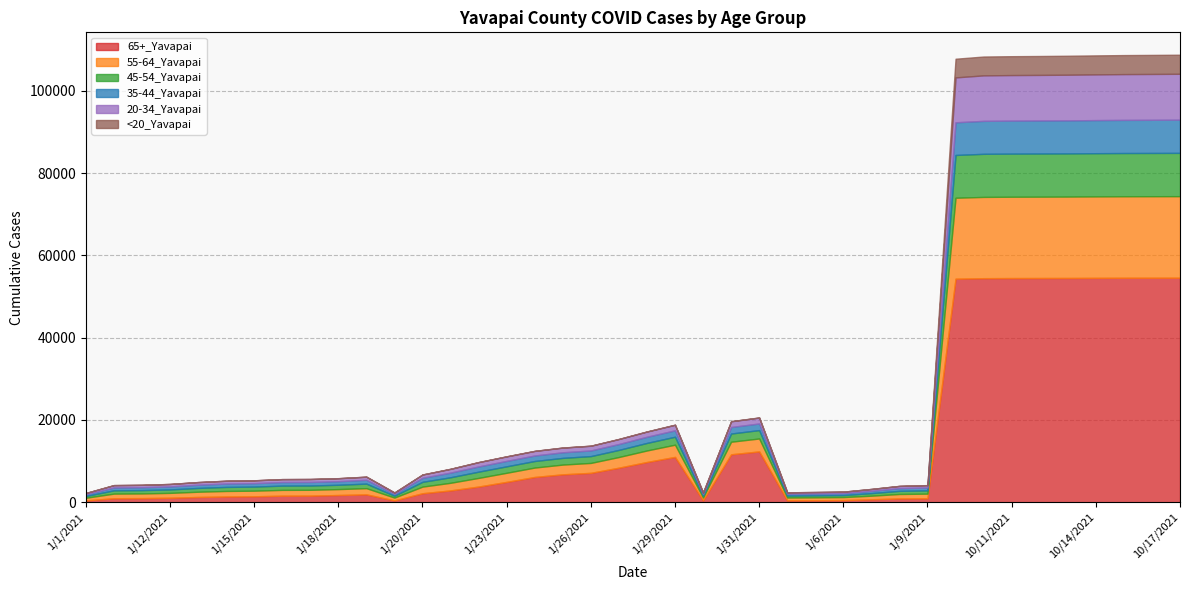

Does the chart display data point markers on the line(s)?

No